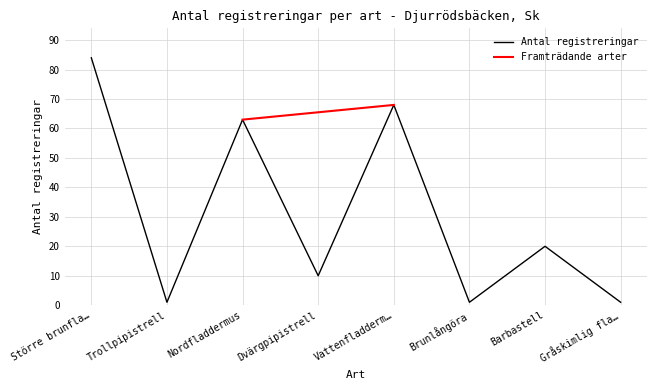

At which label is the value closest to 42?

Nordfladdermus